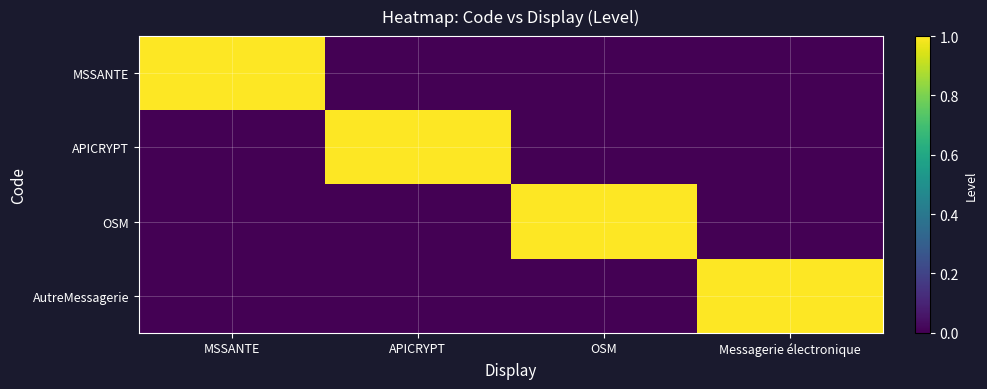

How many data points does each series have?

4